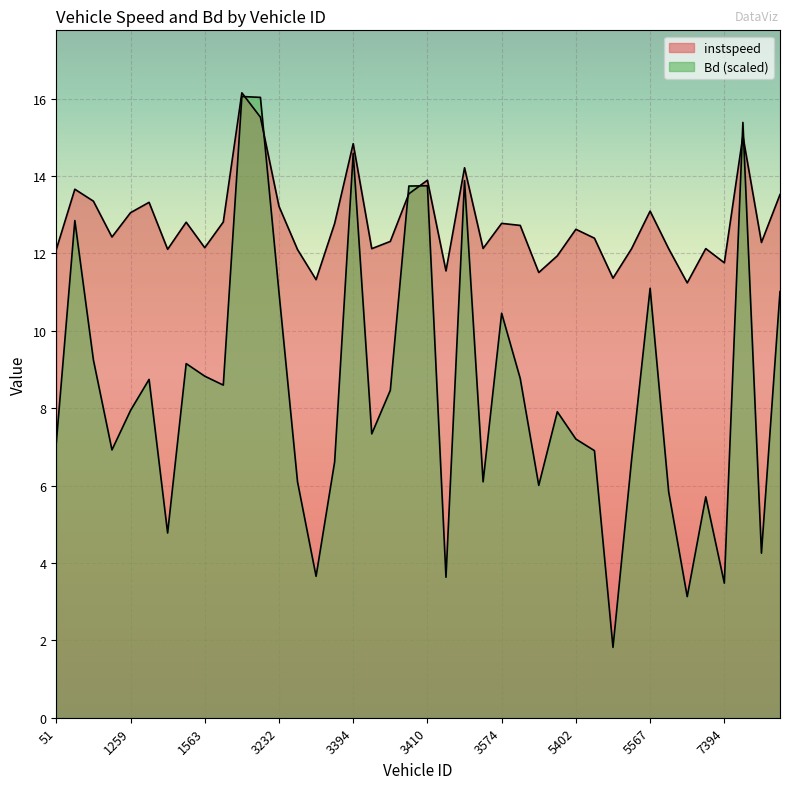

Which label corresponds to the smallest value in the chart?

5409